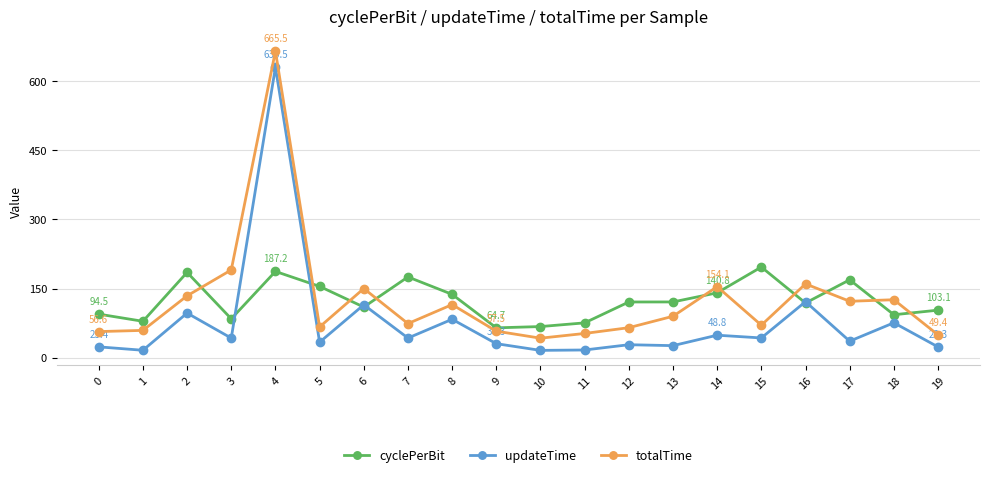

What is the spread (max minus min) of values at 7?

132.7